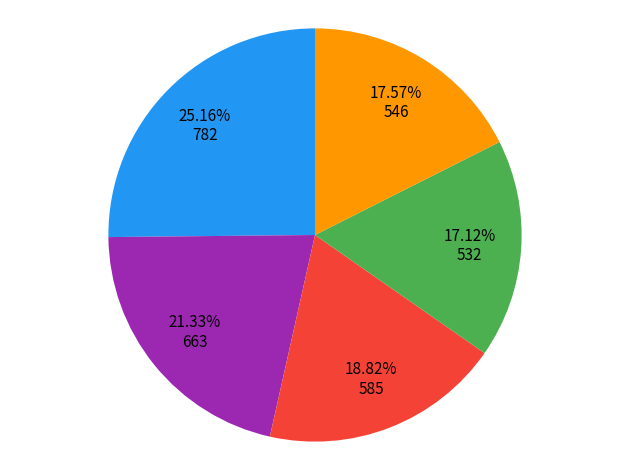

Is there any slice that represents more than half of the pie?

No